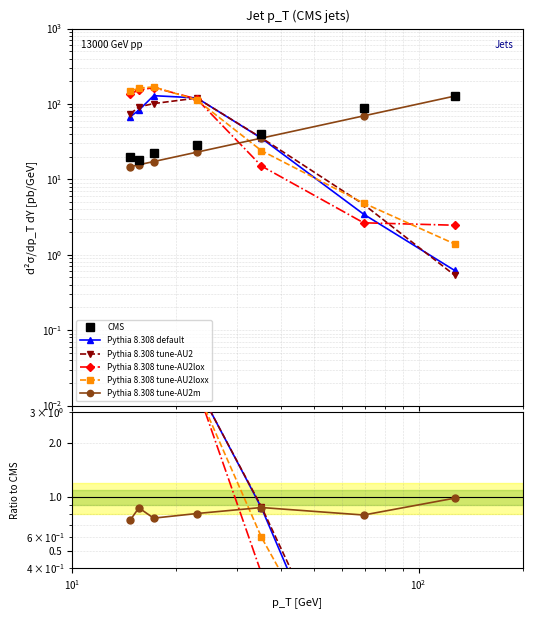

What is the total value across all series at $\mathdefault{10^{1}}$?

46.0